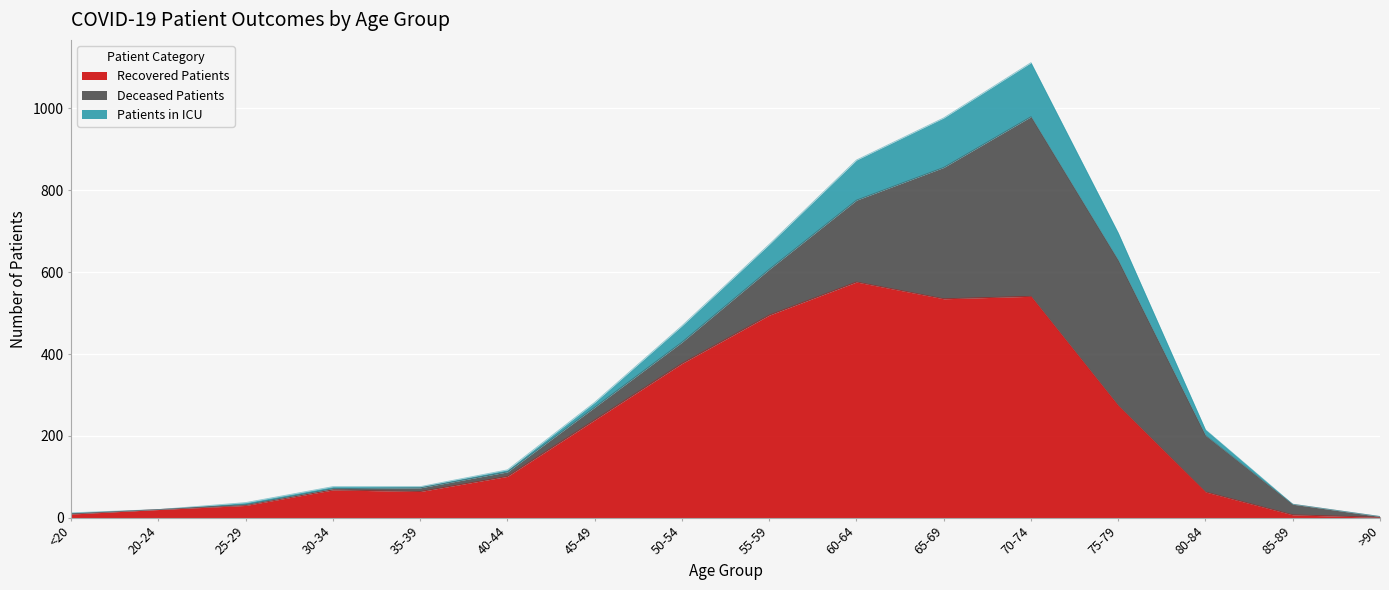

Is it true that Recovered Patients equals 63 at 80-84?

True